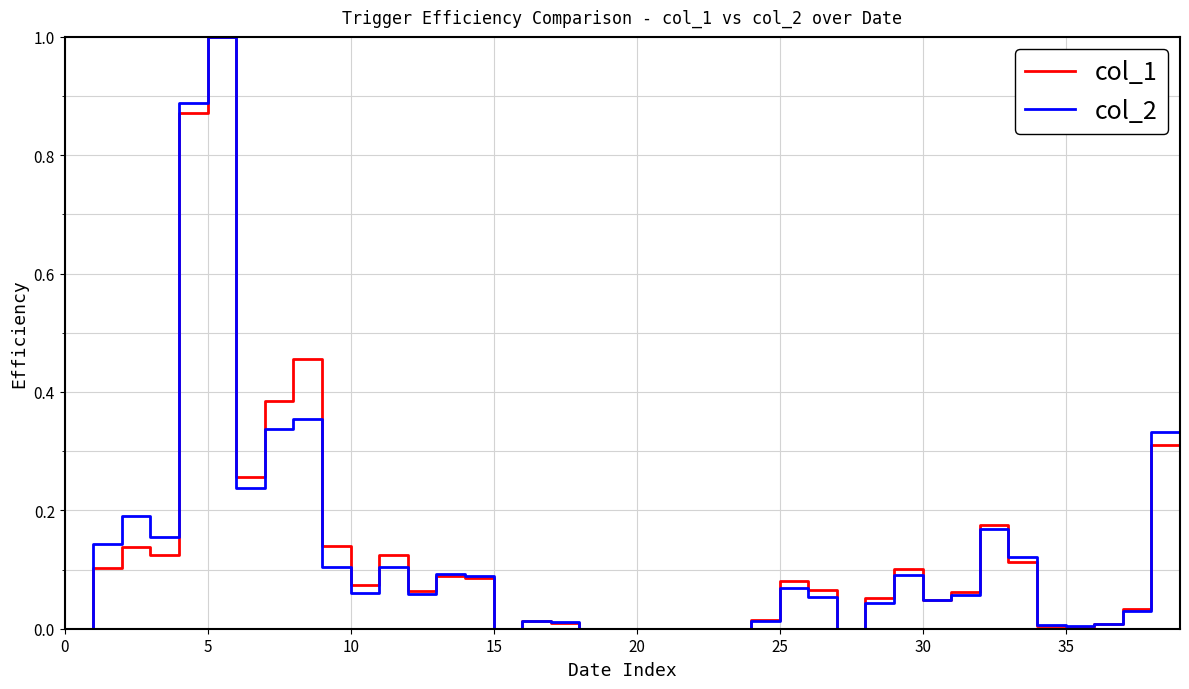

What is the greatest value displayed?

1.0